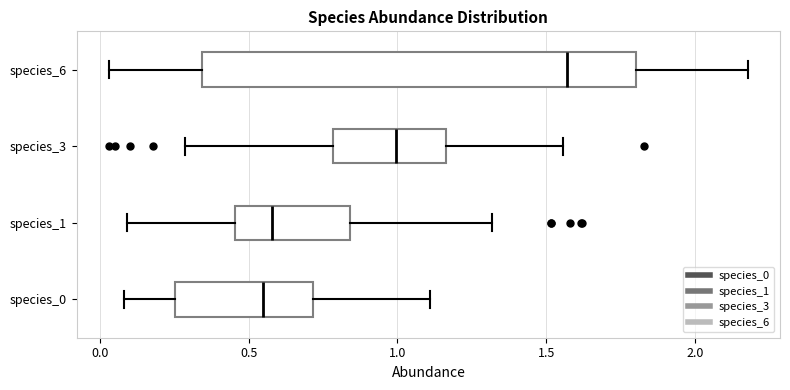

Reading bottom to top, read every box against the x-axis: the position of its median line, the range the box covers, and the ends of its whiskers. The values are not printed on the chart, so give them approximately, as read against the axis.

species_0: median 0.55, box 0.25 to 0.70, whiskers 0.10 to 1.10
species_1: median 0.60, box 0.45 to 0.85, whiskers 0.10 to 1.30
species_3: median 1.00, box 0.80 to 1.15, whiskers 0.30 to 1.55
species_6: median 1.55, box 0.35 to 1.80, whiskers 0.05 to 2.20